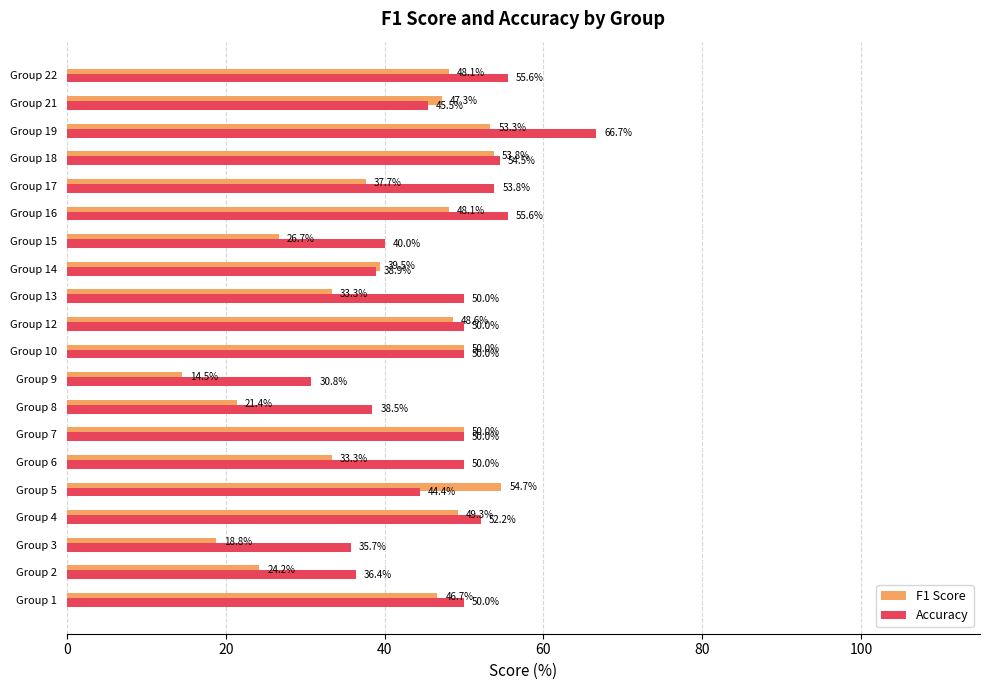

Is it true that F1 Score equals 31.0 at Group 8?

False